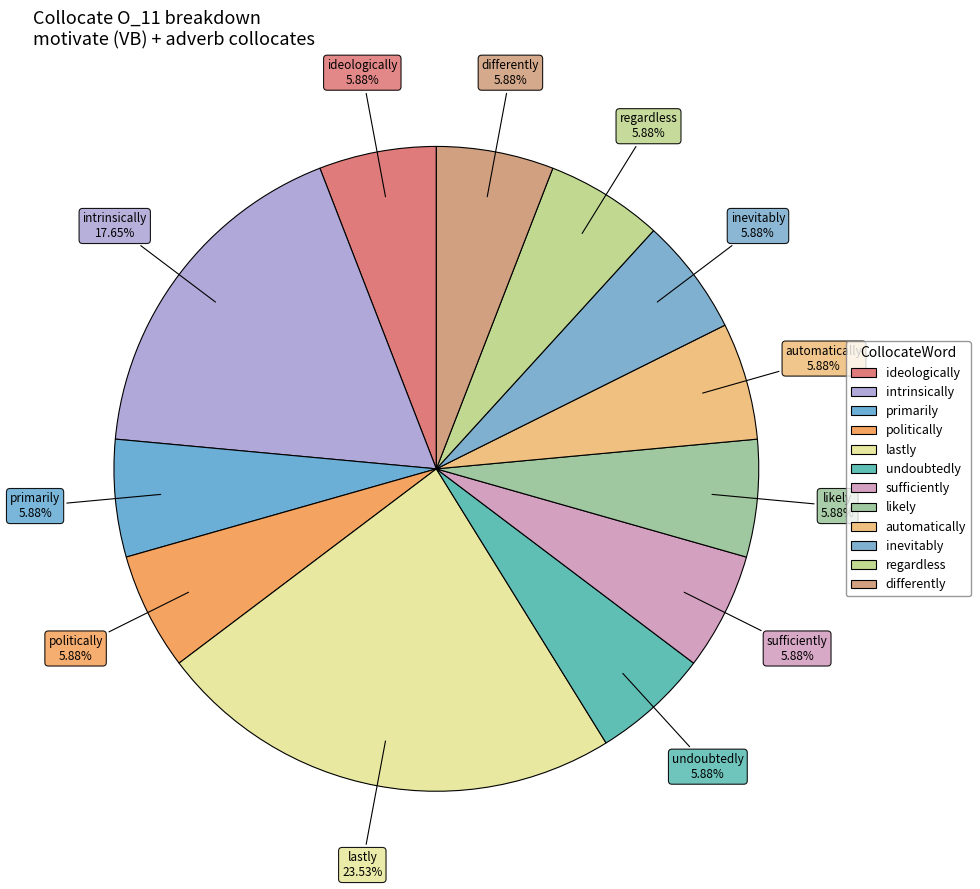

Combined, what portion of the pie is sufficiently and primarily?

11.8%